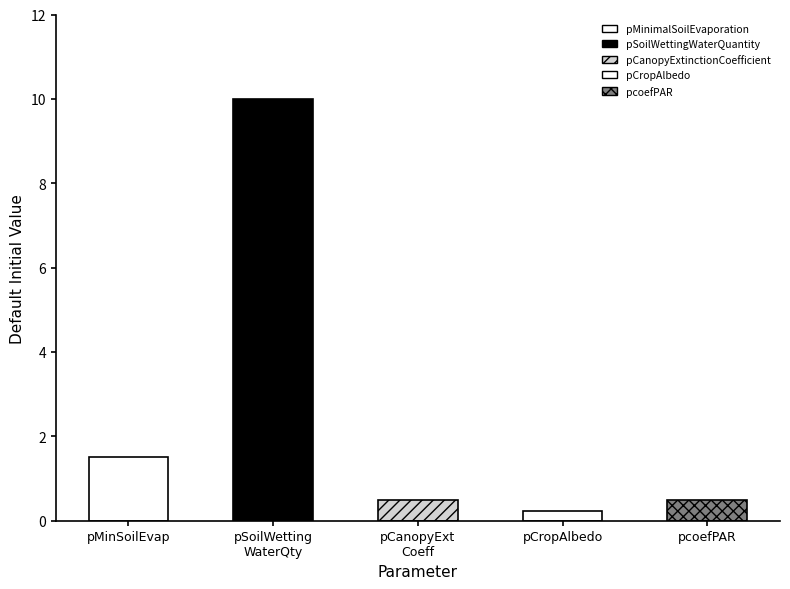

What is the average value?

2.5